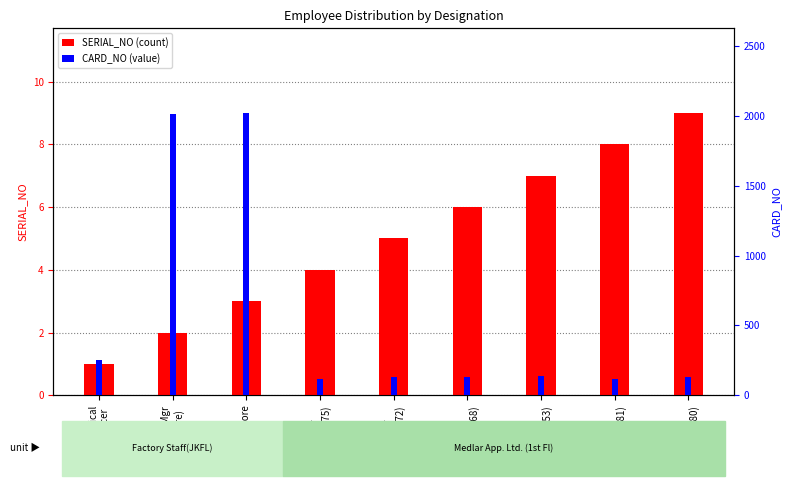

Rank the series by their maximum value, from lowest to highest.

SERIAL_NO, CARD_NO